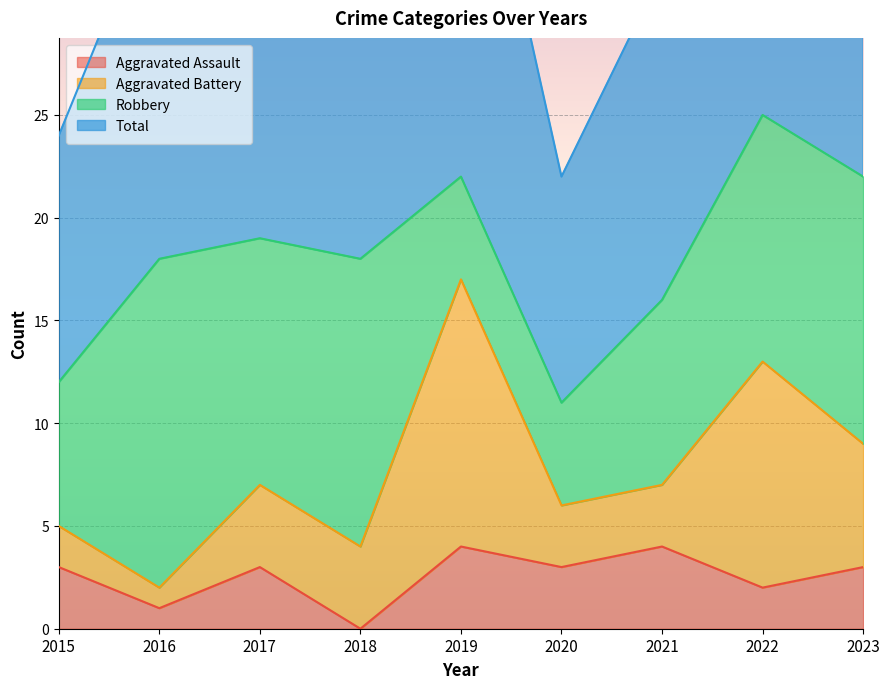

Which series has the largest total across all categories?

Total